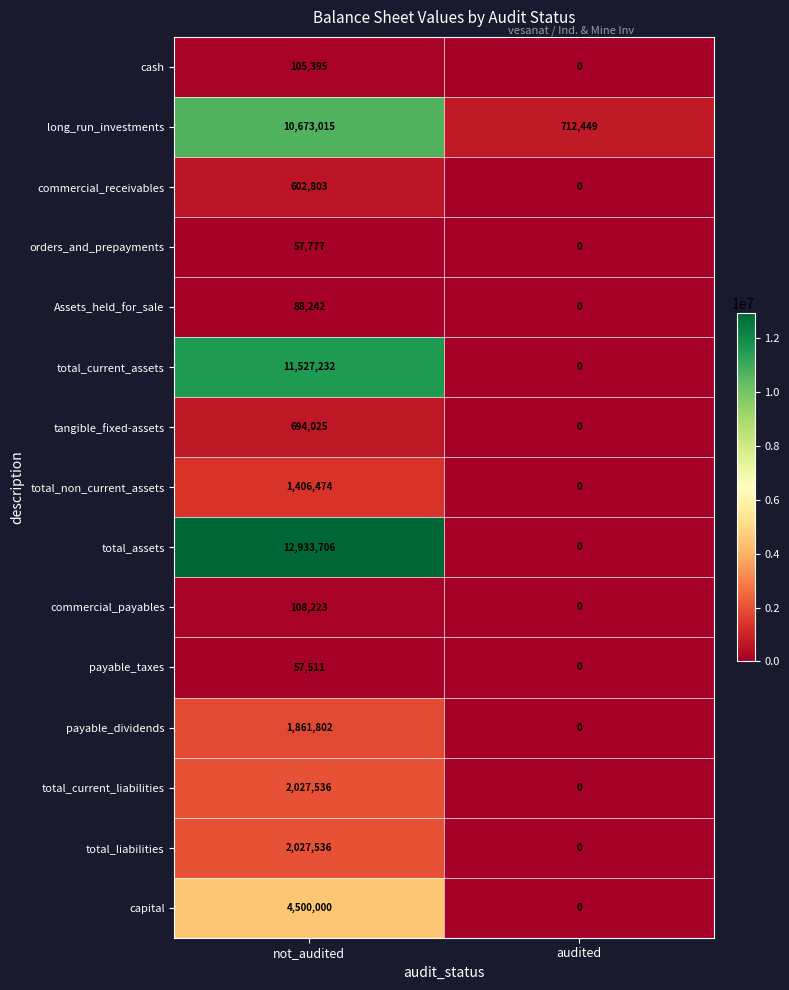

What is the sum of the Assets_held_for_sale values at not_audited and audited?

88242